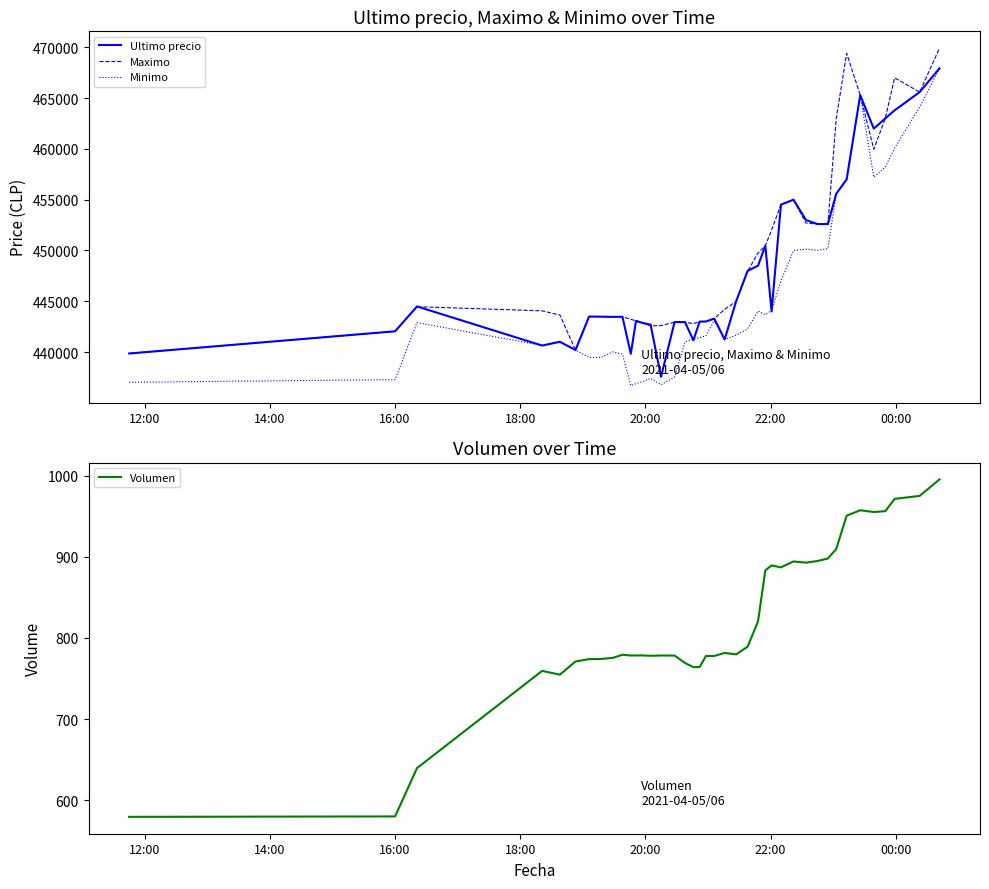

What is the lowest value of the Ultimo precio series?

437562